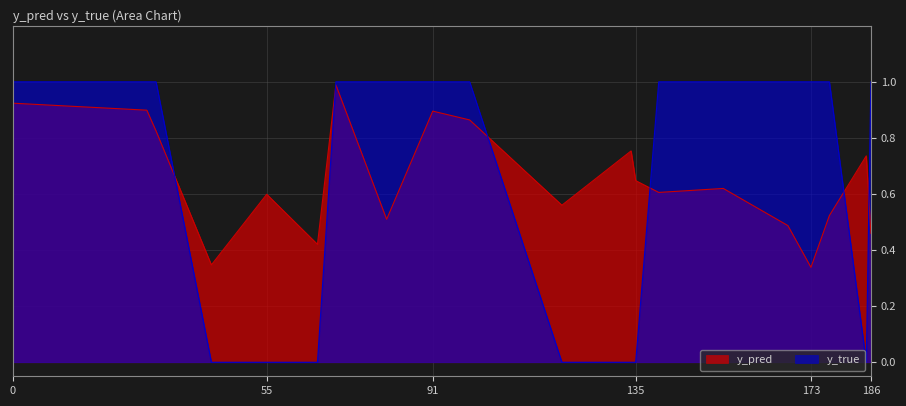

How many lines are shown in the chart?

2